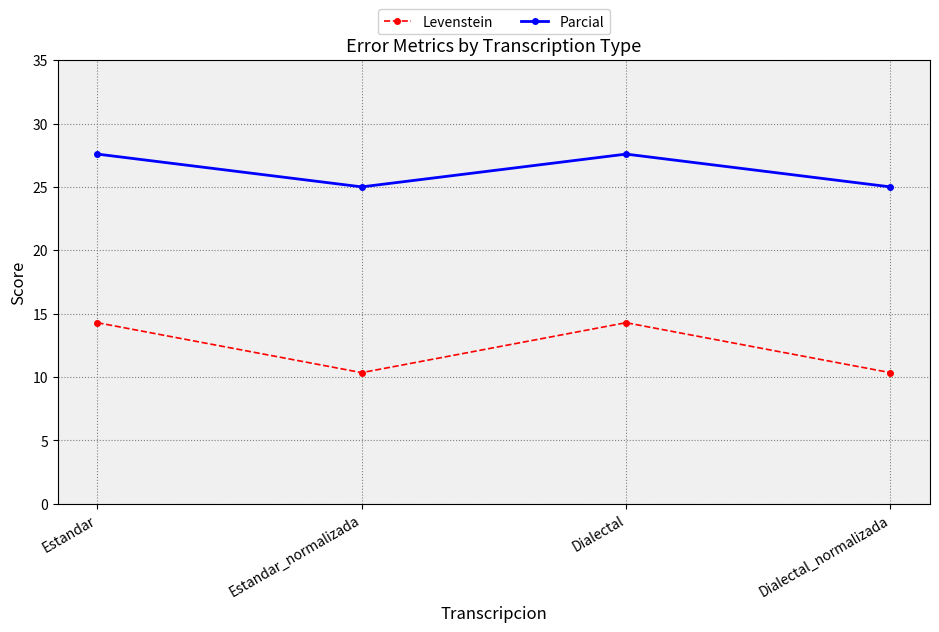

Which series has the widest spread of values?

Levenstein